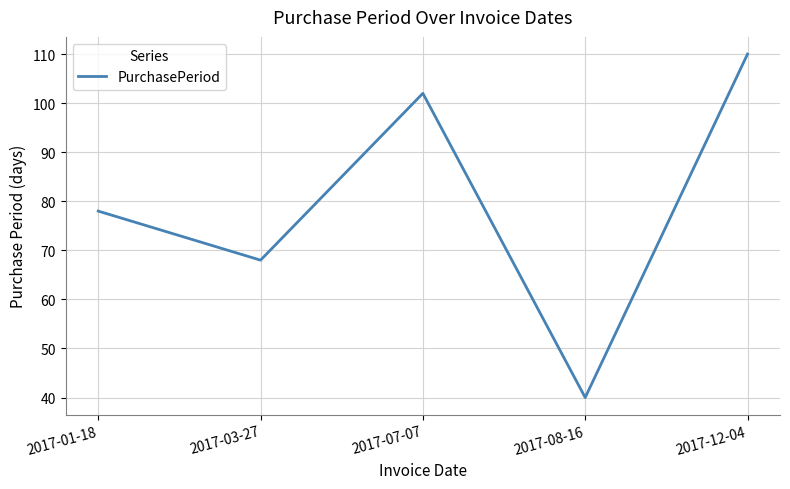

At which category does the data reach its first local valley?

2017-03-27